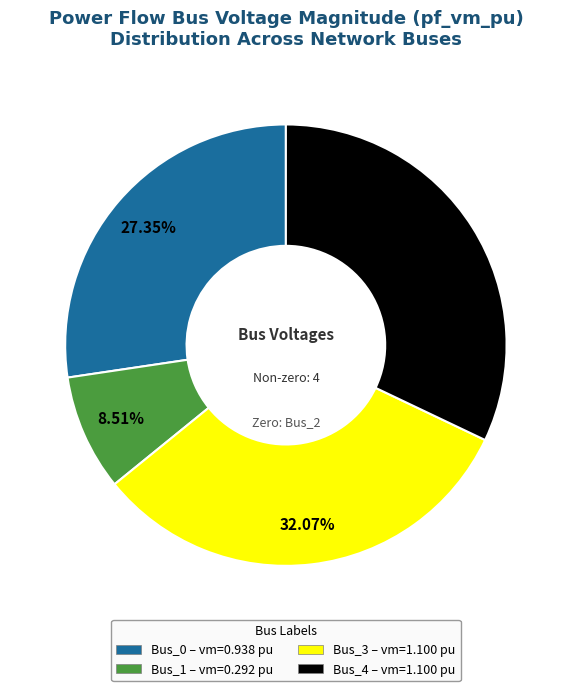

Is there a majority slice in this chart?

No